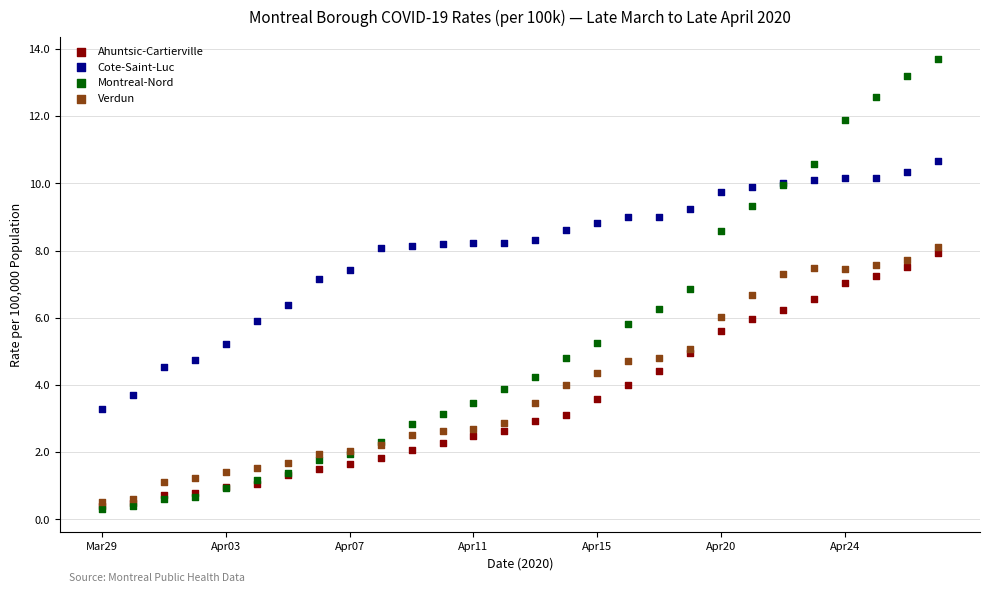

Which series reaches the maximum Y coordinate?

Montreal-Nord